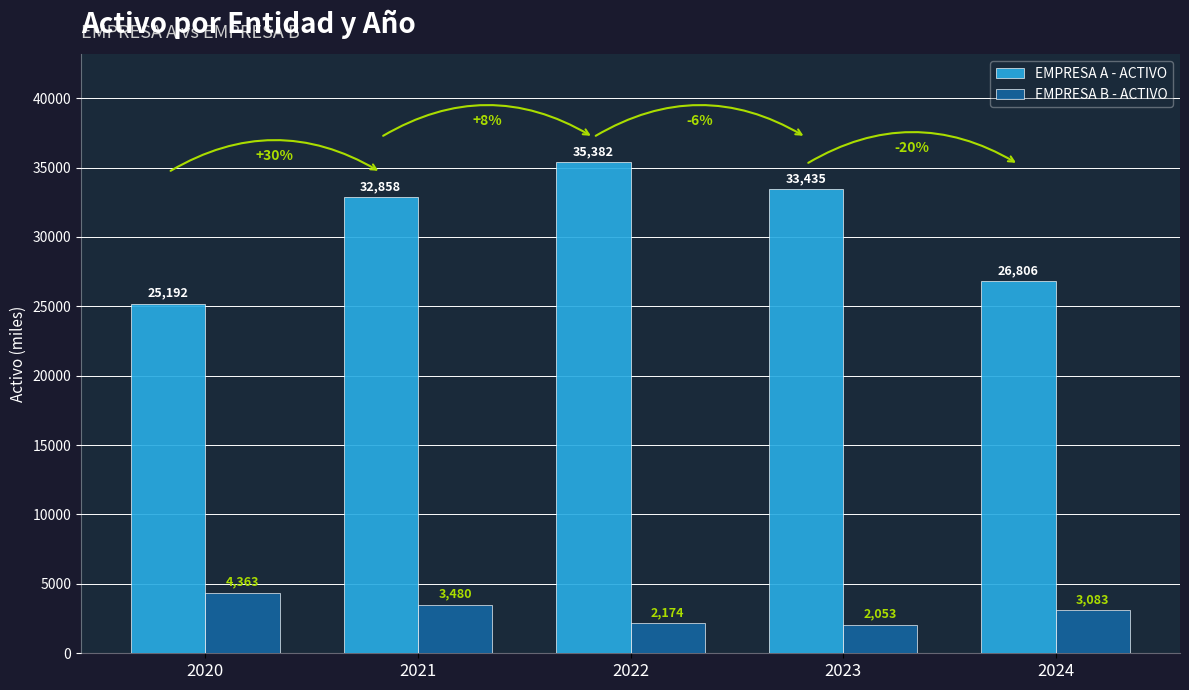

What is the sum of all EMPRESA B - ACTIVO values?

15153